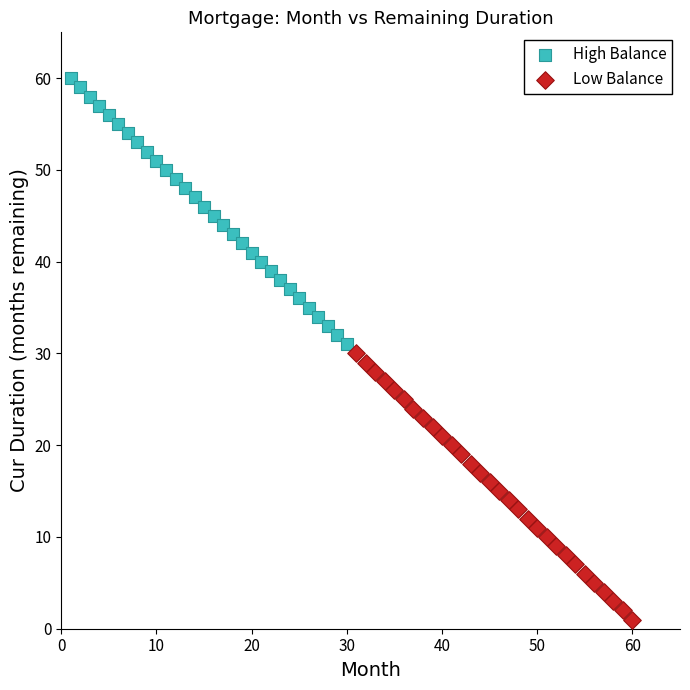

Which series contains the lowest Y value?

Low Balance